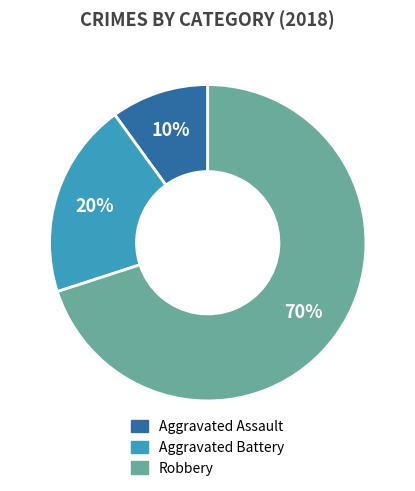

To the nearest percent, what is the difference between the largest and smallest slice percentages?

60%